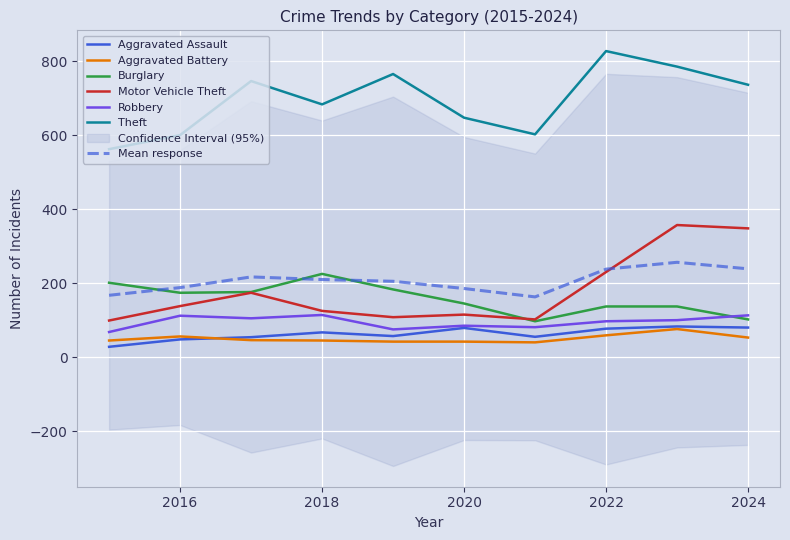

Where does the Aggravated Assault series first go above 67?

2020